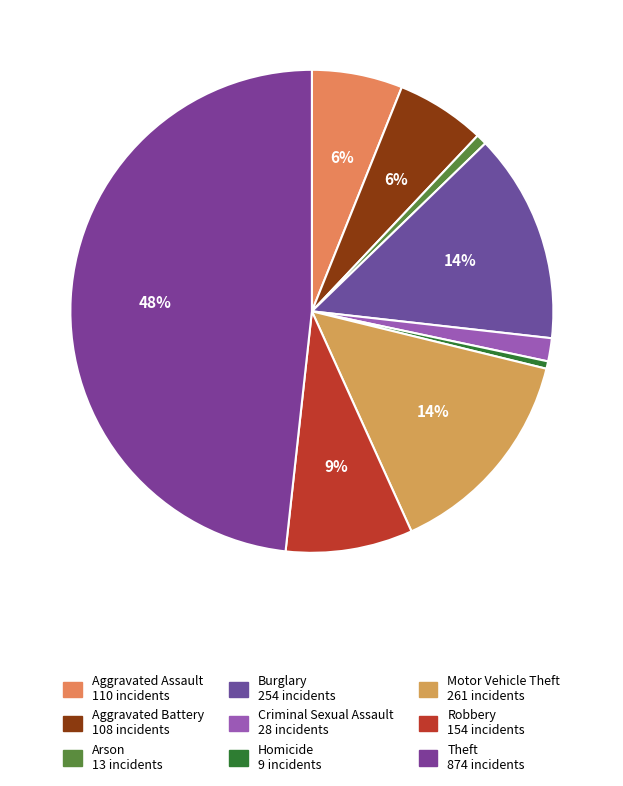

Rank the categories by value from lowest to highest.

Homicide, Arson, Criminal Sexual Assault, Aggravated Battery, Aggravated Assault, Robbery, Burglary, Motor Vehicle Theft, Theft